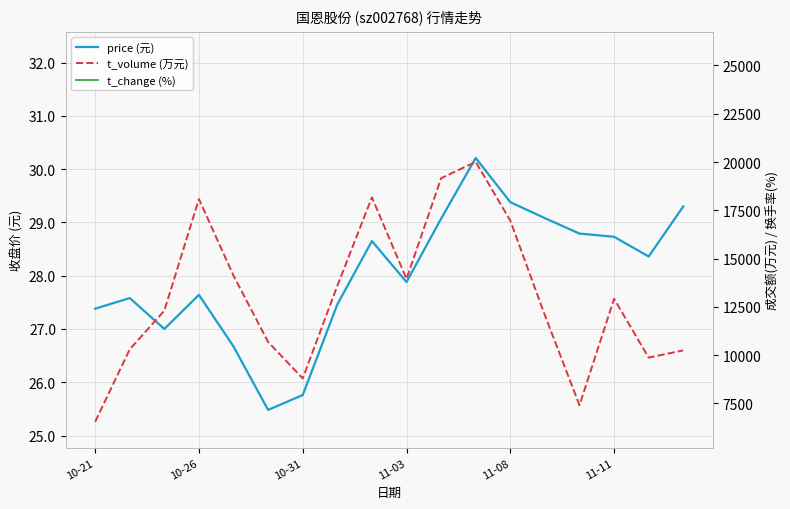

What position from the left is 11-11?

6